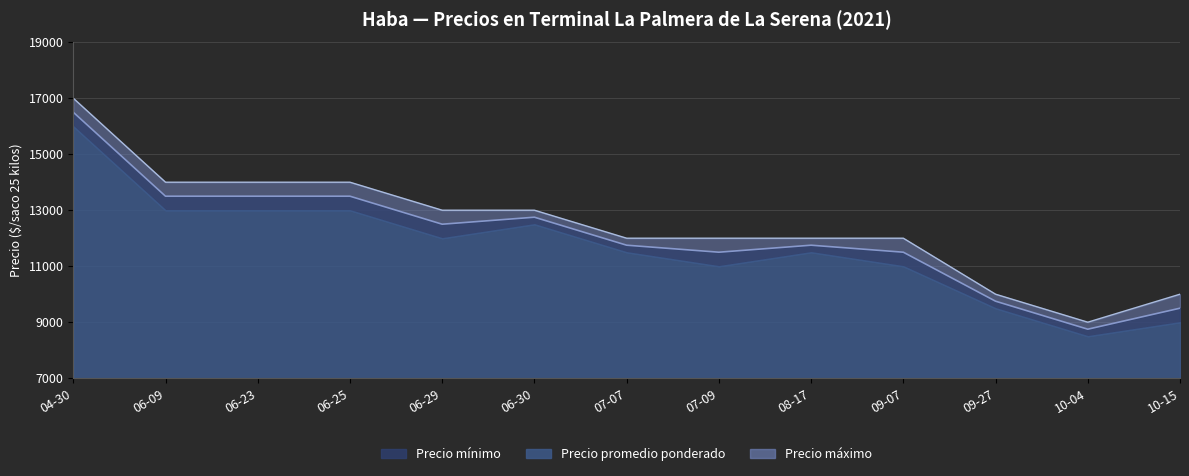

What position from the left is 08-17?

9